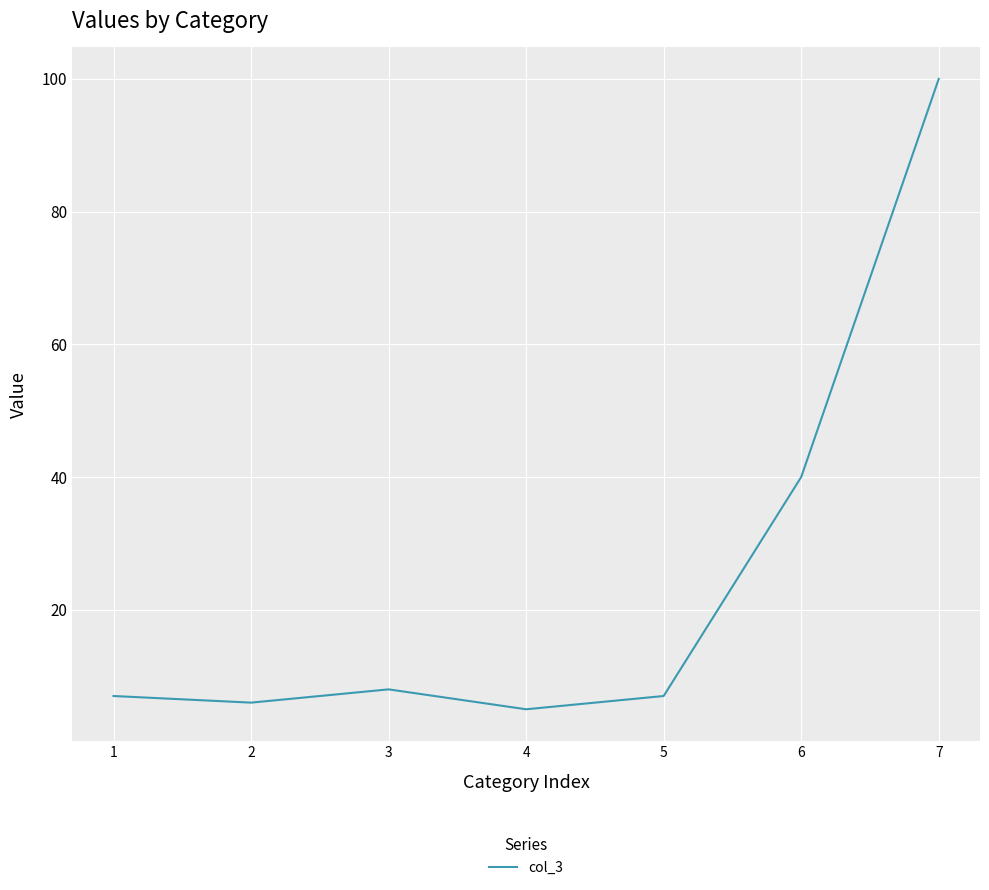

Approximately how many times larger is the value at 4 compared to 2?

0.8